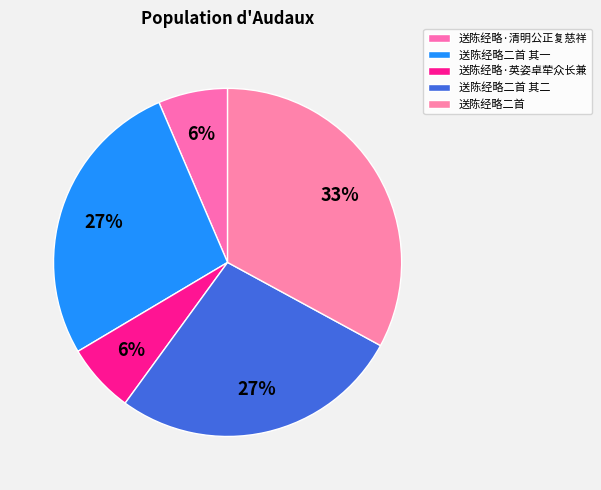

Approximately how many times larger is the value at 送陈经略·英姿卓荦众长兼 compared to 送陈经略二首 其一?

0.2